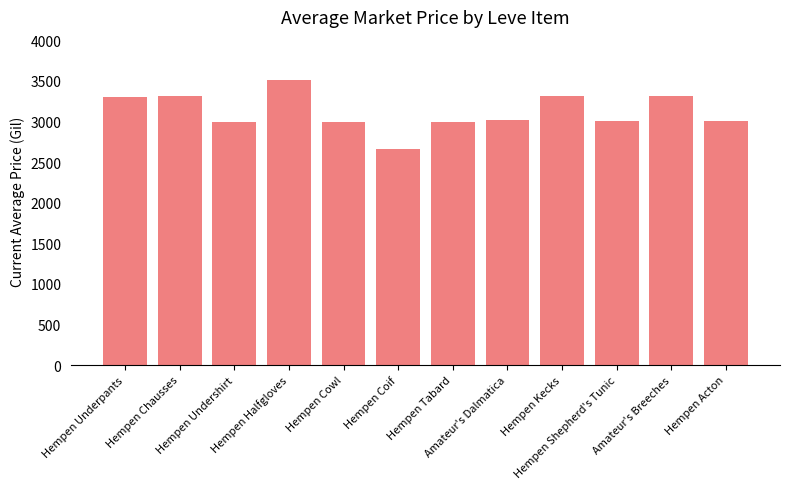

The chart shows a value of 2276 at Hempen Kecks. True or false?

False